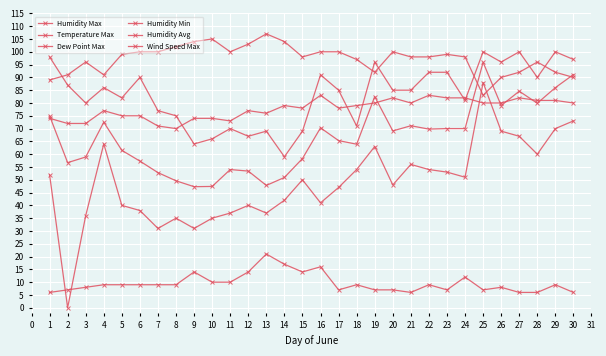

Reading right to left, what are all the values shown in this chart?

Humidity Max: 97.0	100.0	90.0	100.0	96.0	100.0	81.0	92.0	92.0	85.0	85.0	96.0	71.0	85.0	91.0	69.0	59.0	69.0	67.0	70.0	66.0	64.0	75.0	77.0	90.0	82.0	86.0	80.0	87.0	98.0
Temperature Max: 90.0	92.0	96.0	92.0	90.0	83.0	98.0	99.0	98.0	98.0	100.0	92.0	97.0	100.0	100.0	98.0	104.0	107.0	103.0	100.0	105.0	104.0	102.0	100.0	100.0	99.0	91.0	96.0	91.0	89.0
Dew Point Max: 80.0	81.0	81.0	82.0	80.0	80.0	82.0	82.0	83.0	80.0	82.0	80.0	79.0	78.0	83.0	78.0	79.0	76.0	77.0	73.0	74.0	74.0	70.0	71.0	75.0	75.0	77.0	72.0	72.0	74.0
Humidity Min: 73.0	70.0	60.0	67.0	69.0	88.0	51.0	53.0	54.0	56.0	48.0	63.0	54.0	47.0	41.0	50.0	42.0	37.0	40.0	37.0	35.0	31.0	35.0	31.0	38.0	40.0	64.0	36.0	0.0	52.0
Humidity Avg: 91.1	86.0	79.9	84.6	79.0	95.9	70.0	70.0	69.8	71.1	69.1	82.5	63.9	65.3	70.3	58.3	50.9	47.8	53.4	54.0	47.4	47.3	49.6	52.8	57.3	61.5	72.5	58.9	56.7	75.0
Wind Speed Max: 6.0	9.0	6.0	6.0	8.0	7.0	12.0	7.0	9.0	6.0	7.0	7.0	9.0	7.0	16.0	14.0	17.0	21.0	14.0	10.0	10.0	14.0	9.0	9.0	9.0	9.0	9.0	8.0	7.0	6.0